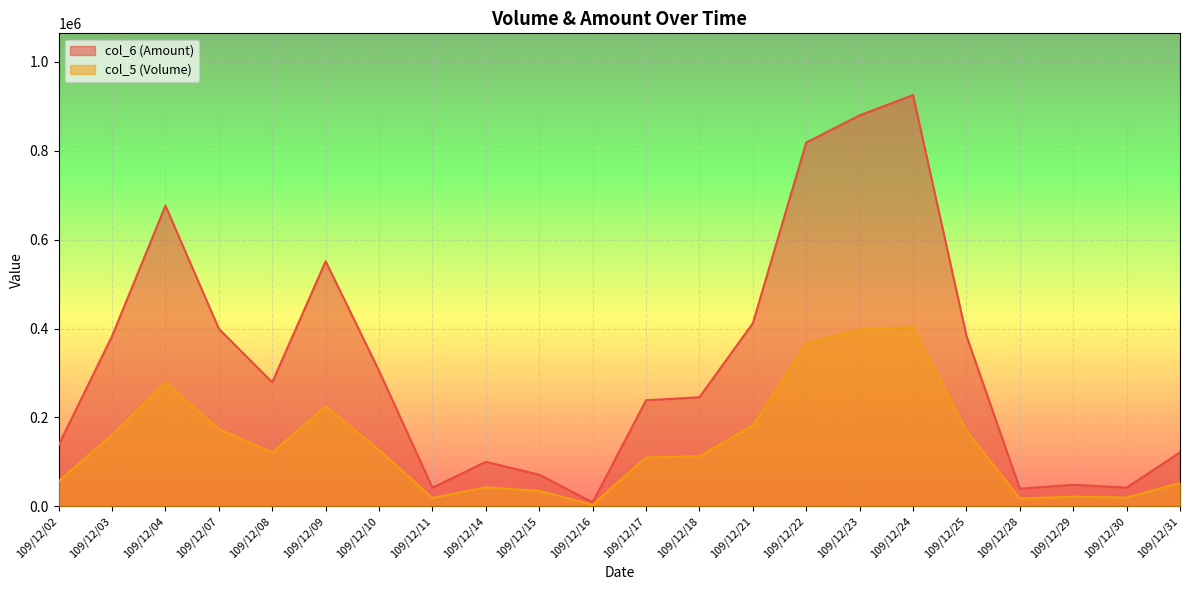

At which category does the chart reach its minimum across all series?

109/12/16